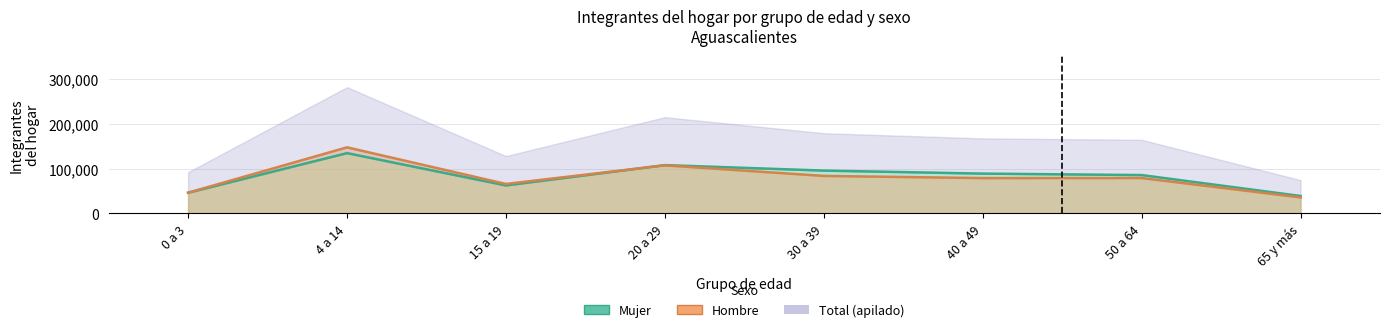

Rank the series by their average value, from highest to lowest.

Mujer, Hombre